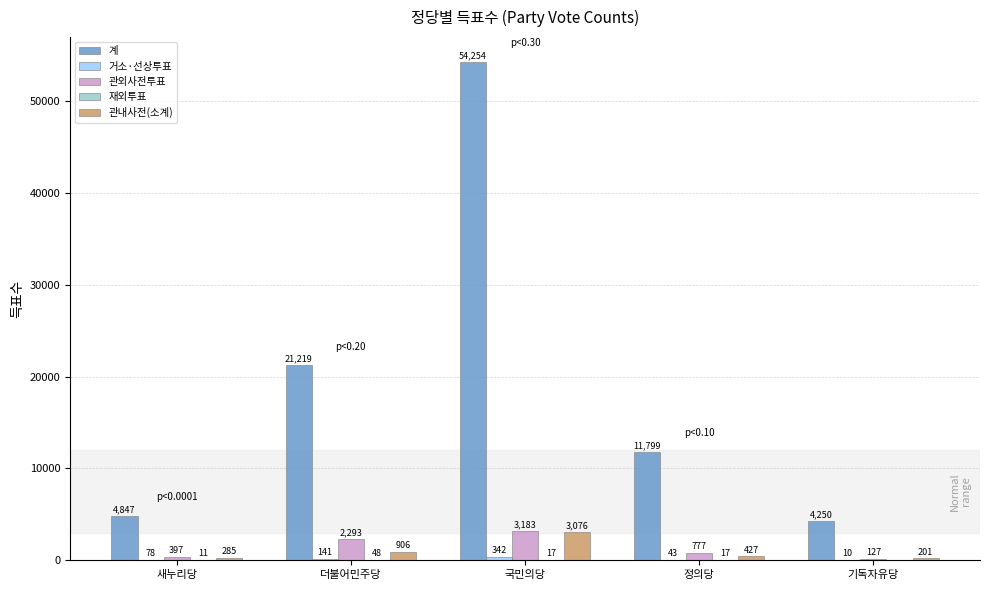

What is the approximate value of 관외사전투표 at 정의당?

777